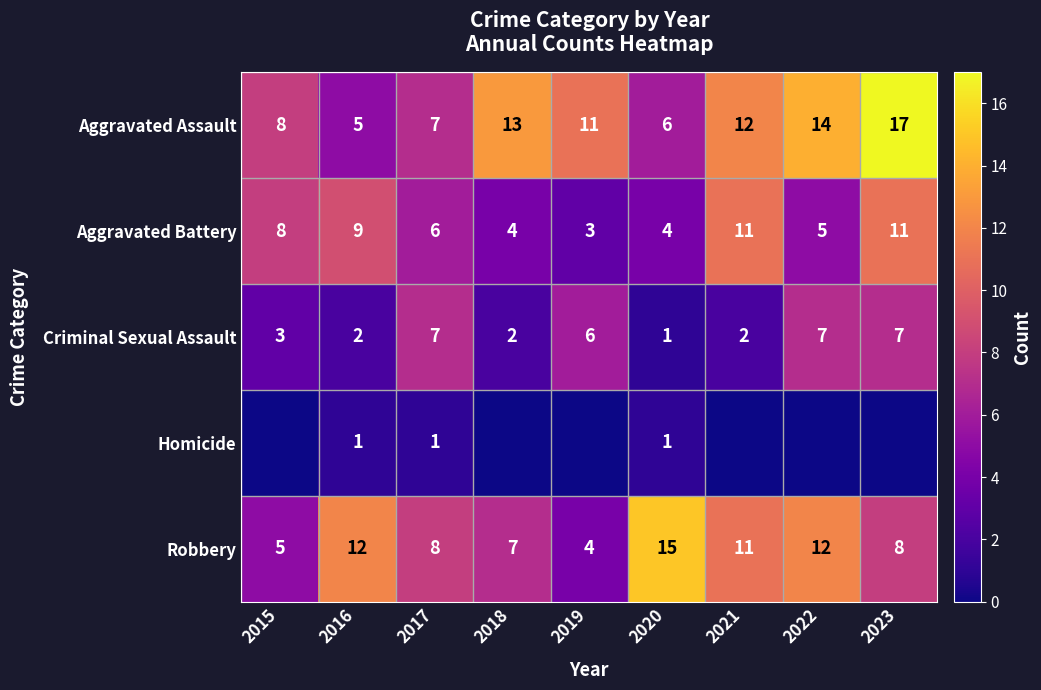

The Robbery series shows 3 at 2015. True or false?

False